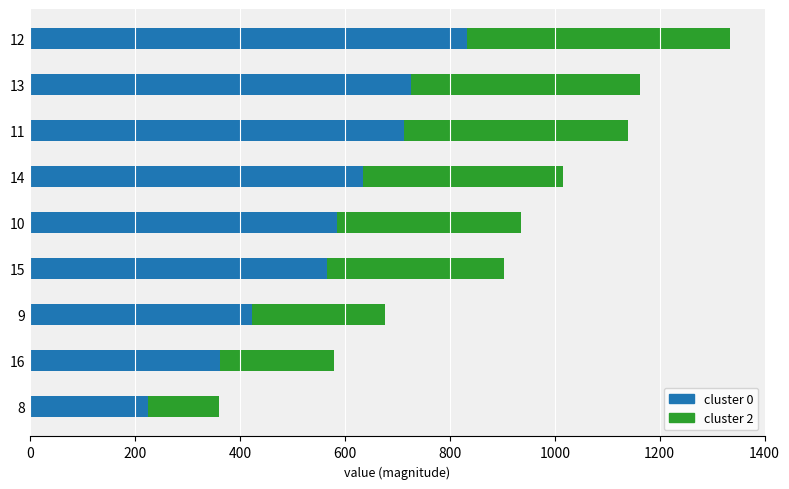

What value does the cluster 0 series have at 15?

564.8